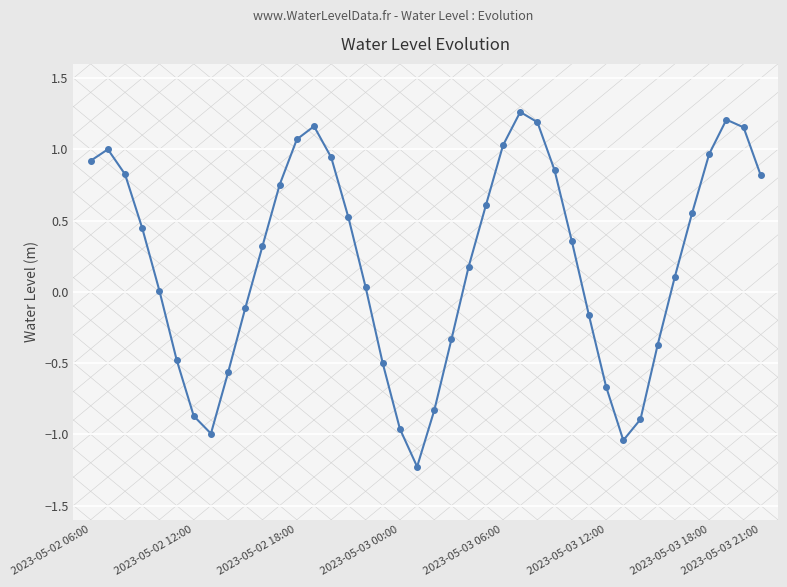

What is the value of the 6th point from the left?

-0.5